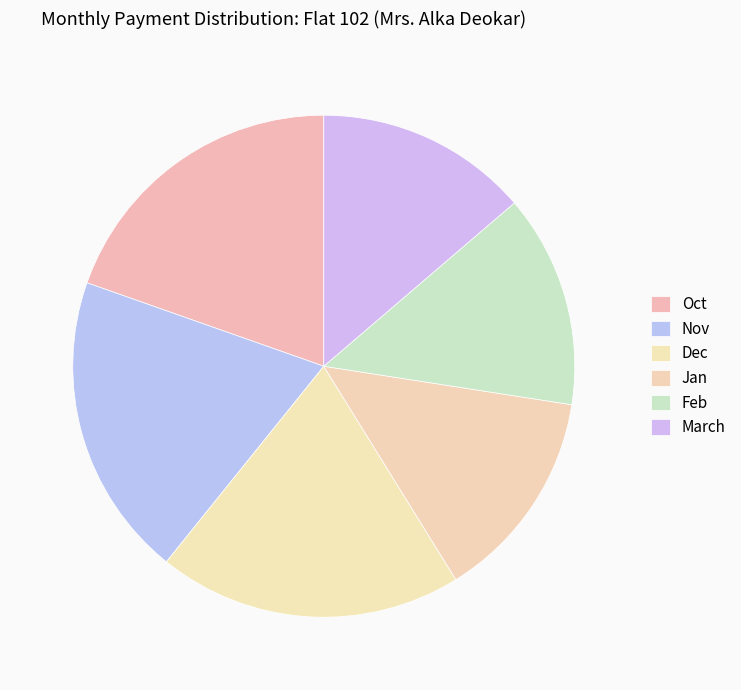

Which has a higher value, March or Oct?

Oct